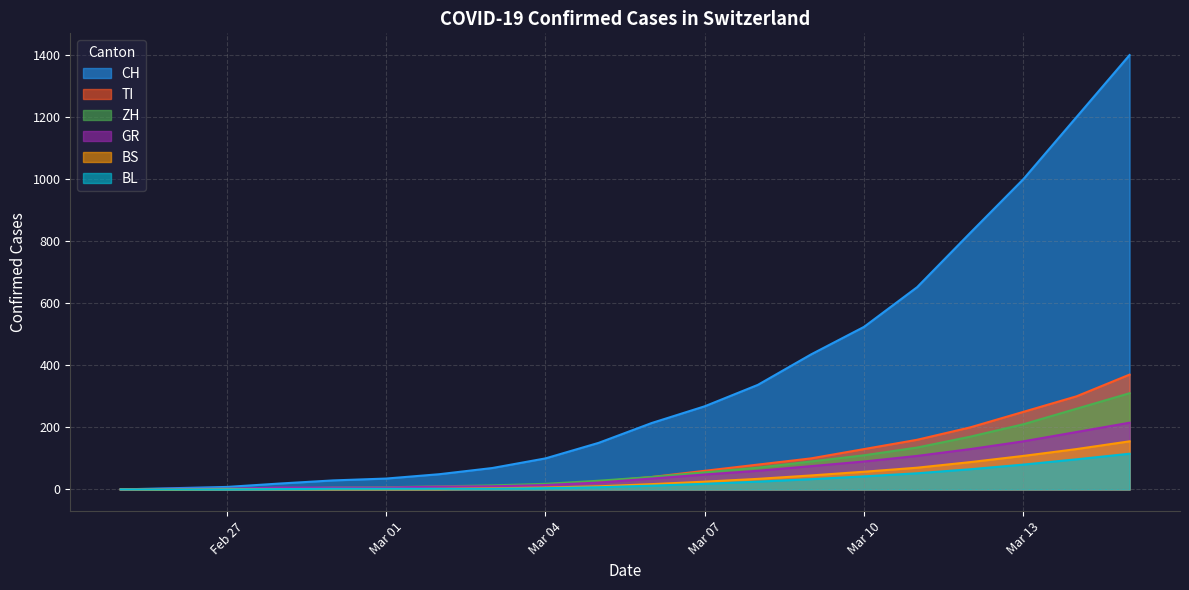

Is the value of BS at 2020-02-29 greater than the value of GR at 2020-03-14?

No